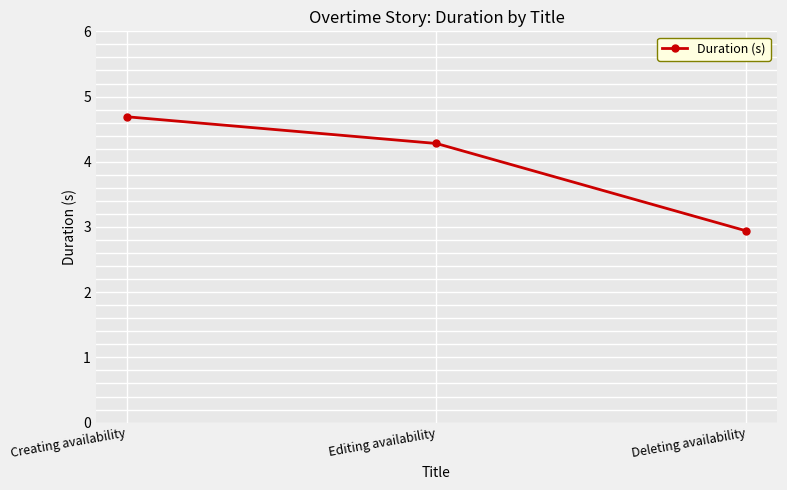

What is the greatest value displayed?

4.7